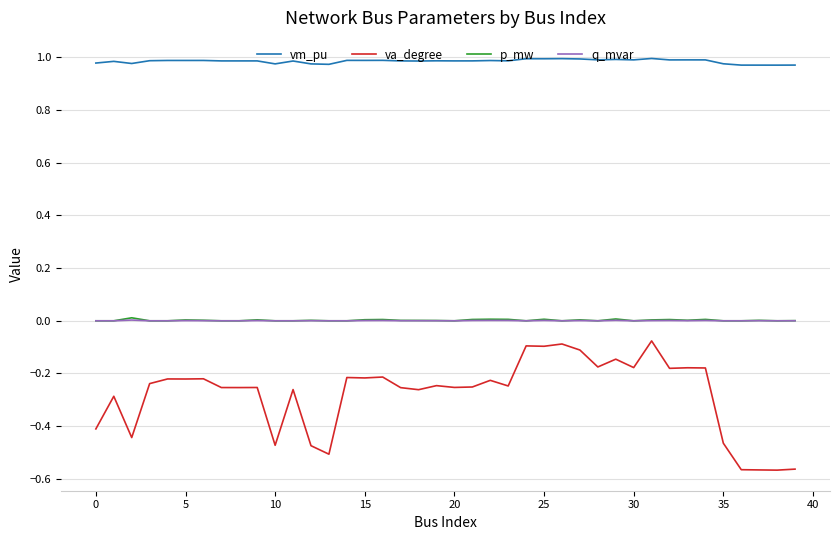

Which series has the widest spread of values?

va_degree